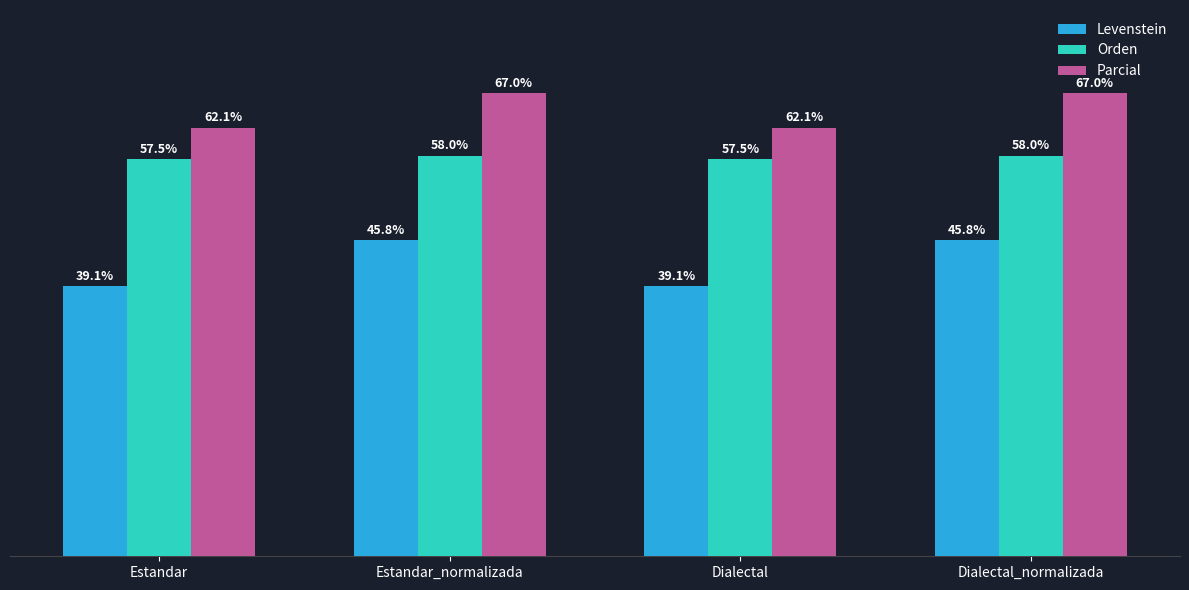

Where does the Orden series first go above 58?

Estandar_normalizada